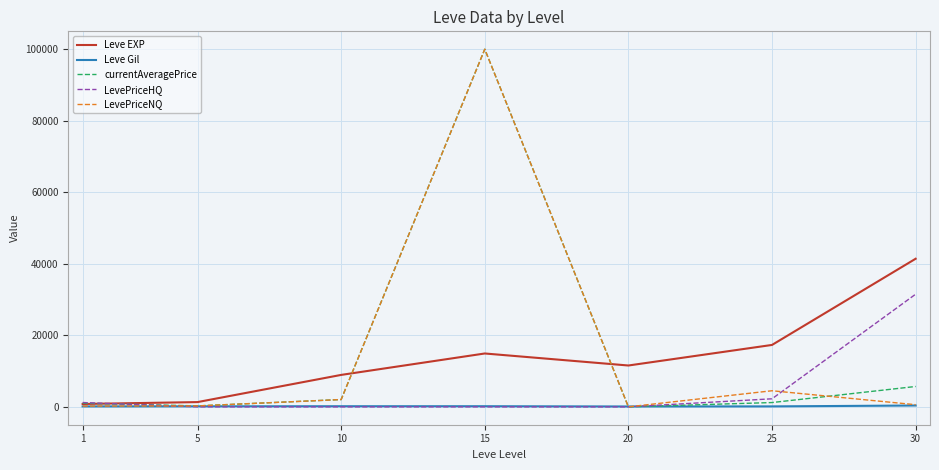

Which series changed the most between 1 and 30?

Leve EXP